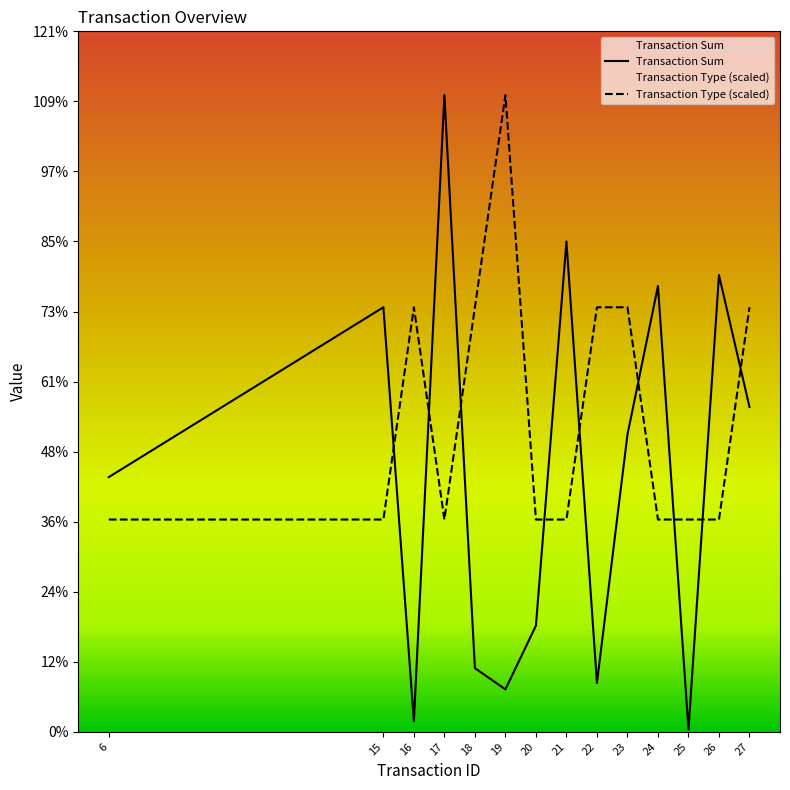

Where is the first local maximum for Transaction Type?

16